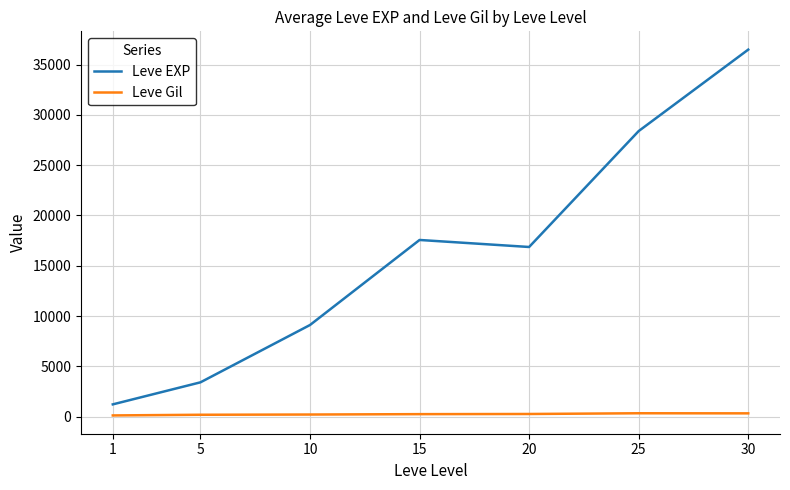

What is the difference between the highest and lowest values at 20?

16608.0